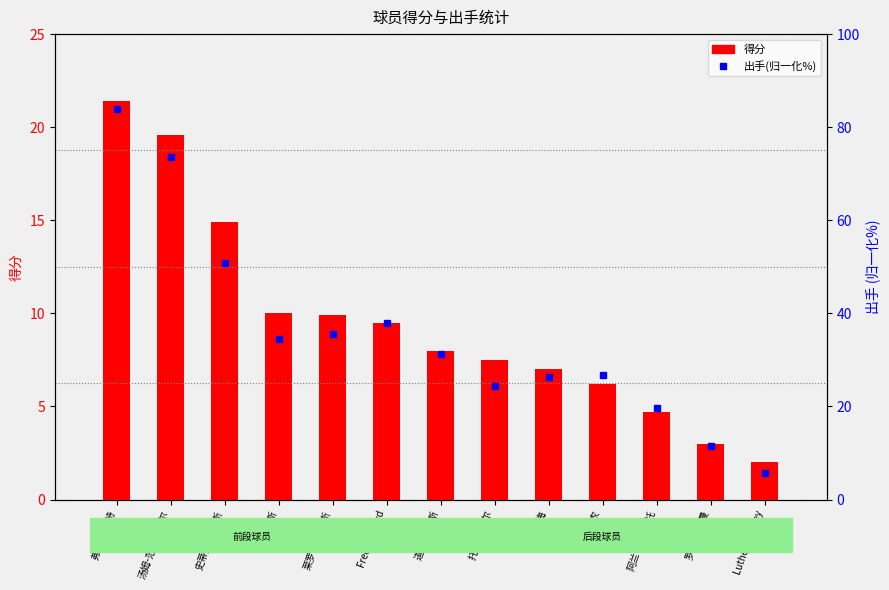

What is the spread (max minus min) of values at 唐-梅?

19.4